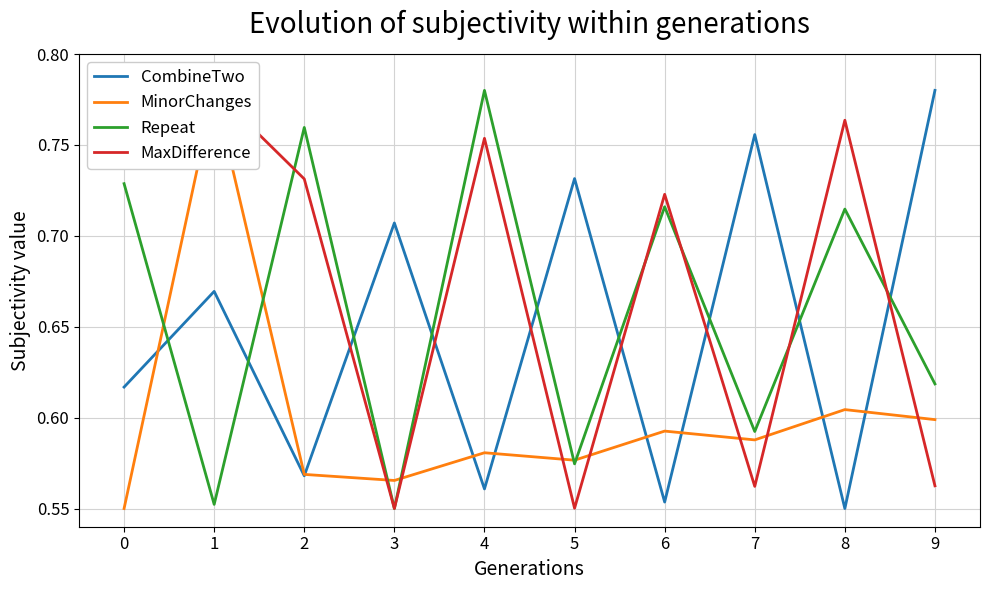

Which series ends up on top after the final intersection of MaxDifference and MinorChanges?

MinorChanges